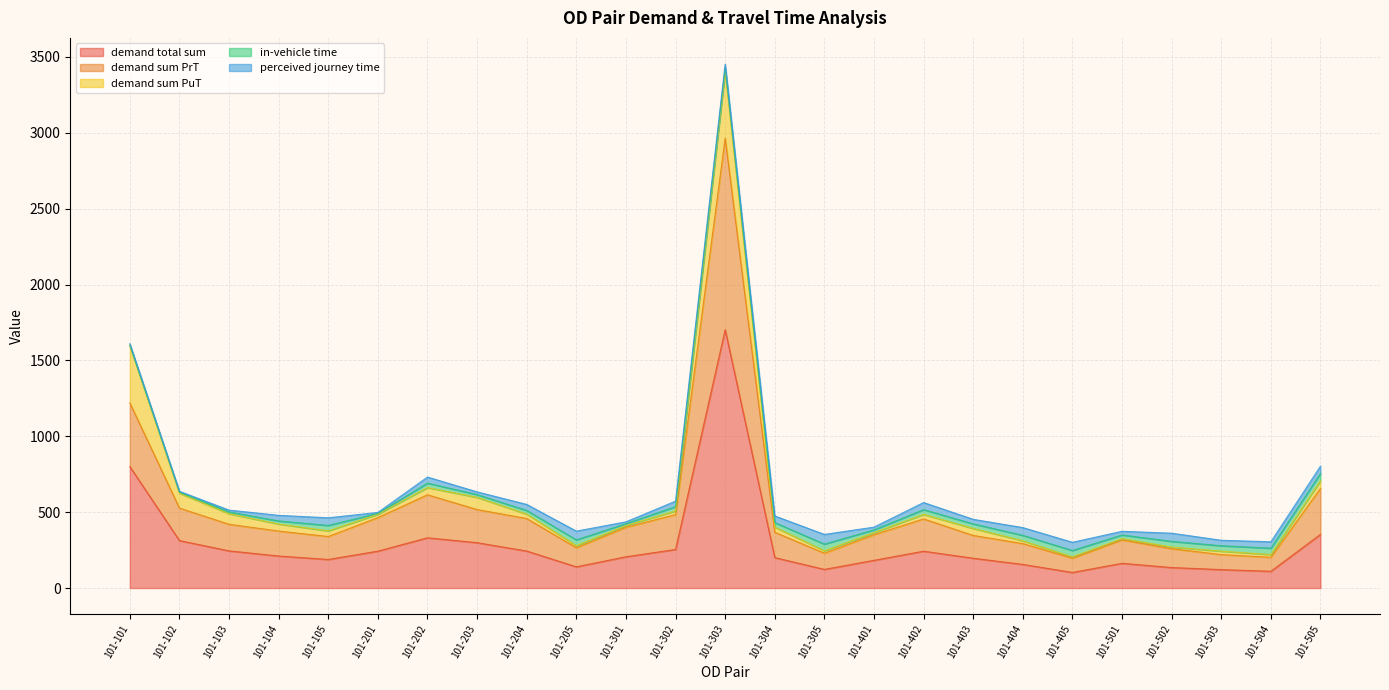

How many values in the demand sum PrT series exceed 169?

13